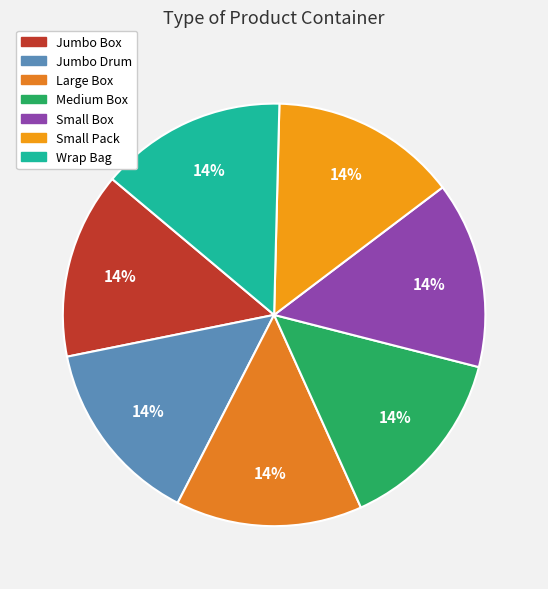

What is the total percentage of Medium Box and Small Pack?

28.6%